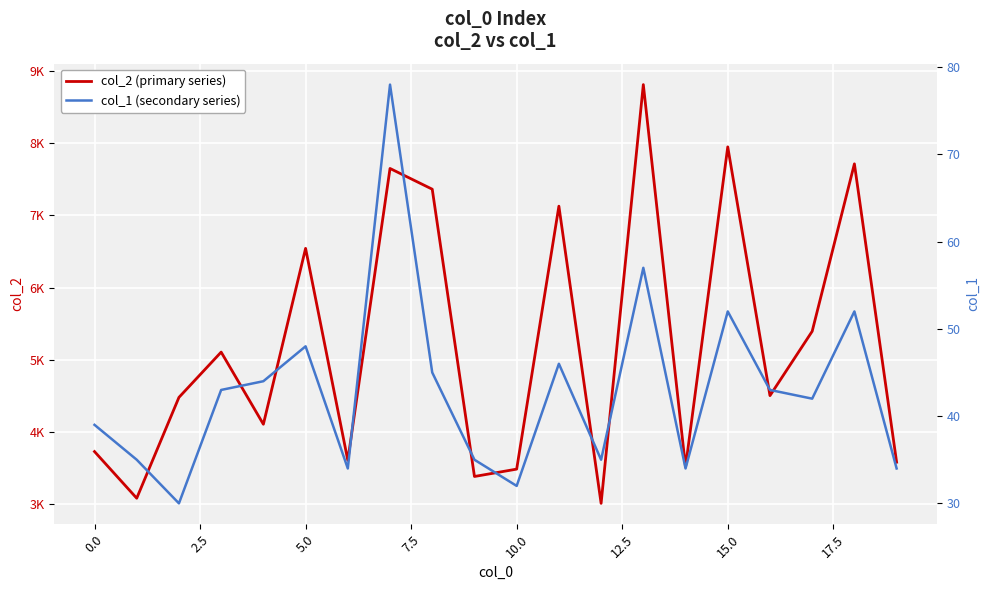

Reading left to right, list all the values displayed in this chart.

col_2 (primary series): 3732	3086	4482	5109	4110	6545	3611	7651	7364	3387	3489	7129	3015	8812	3519	7950	4506	5397	7715	3585
col_1 (secondary series): 39	35	30	43	44	48	34	78	45	35	32	46	35	57	34	52	43	42	52	34